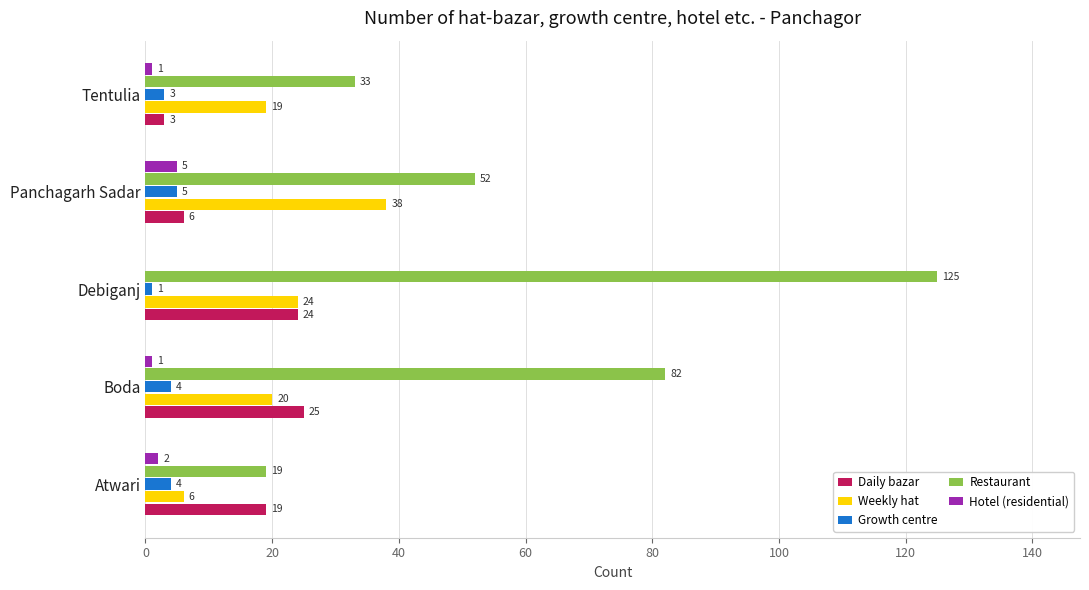

Which category has the highest value in the Restaurant series?

Debiganj